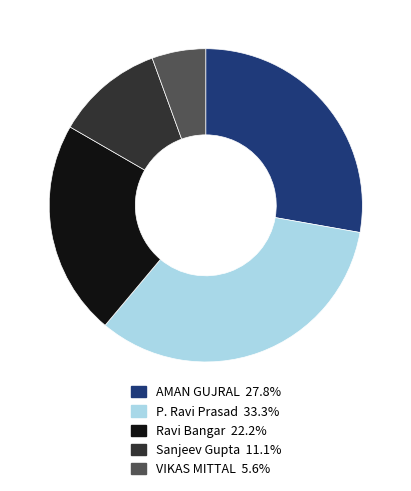

Which slice is the largest?

P. Ravi Prasad